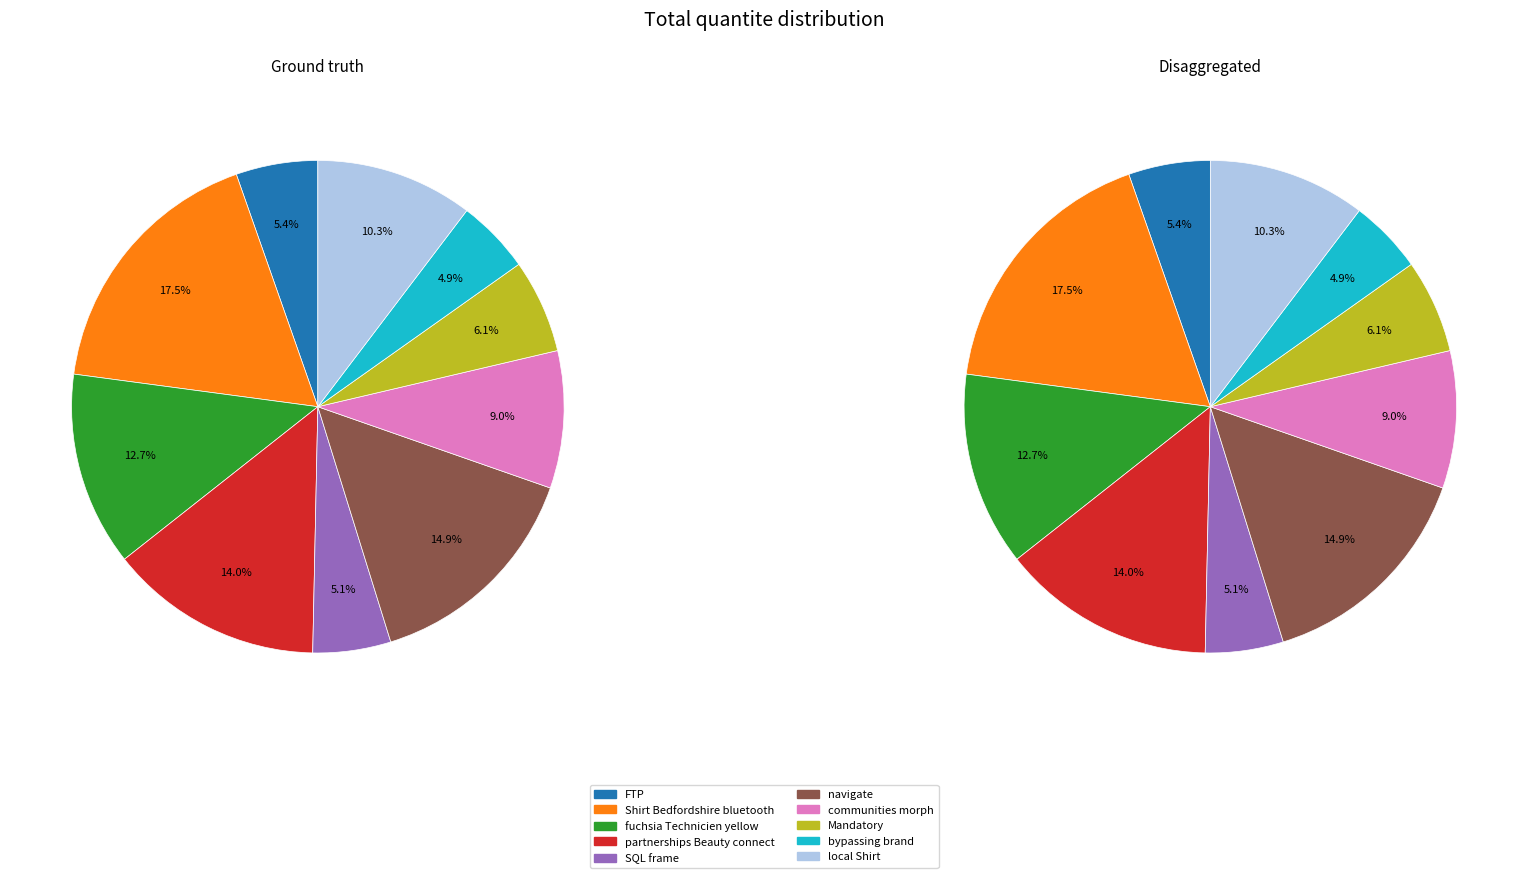

Which slice is the largest?

2